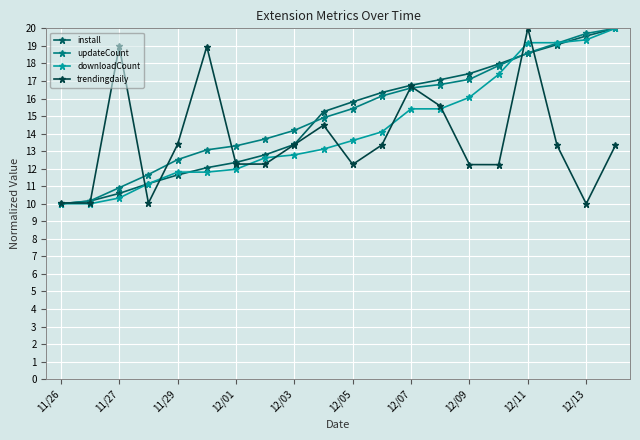

How many data points in downloadCount are above 13?

11